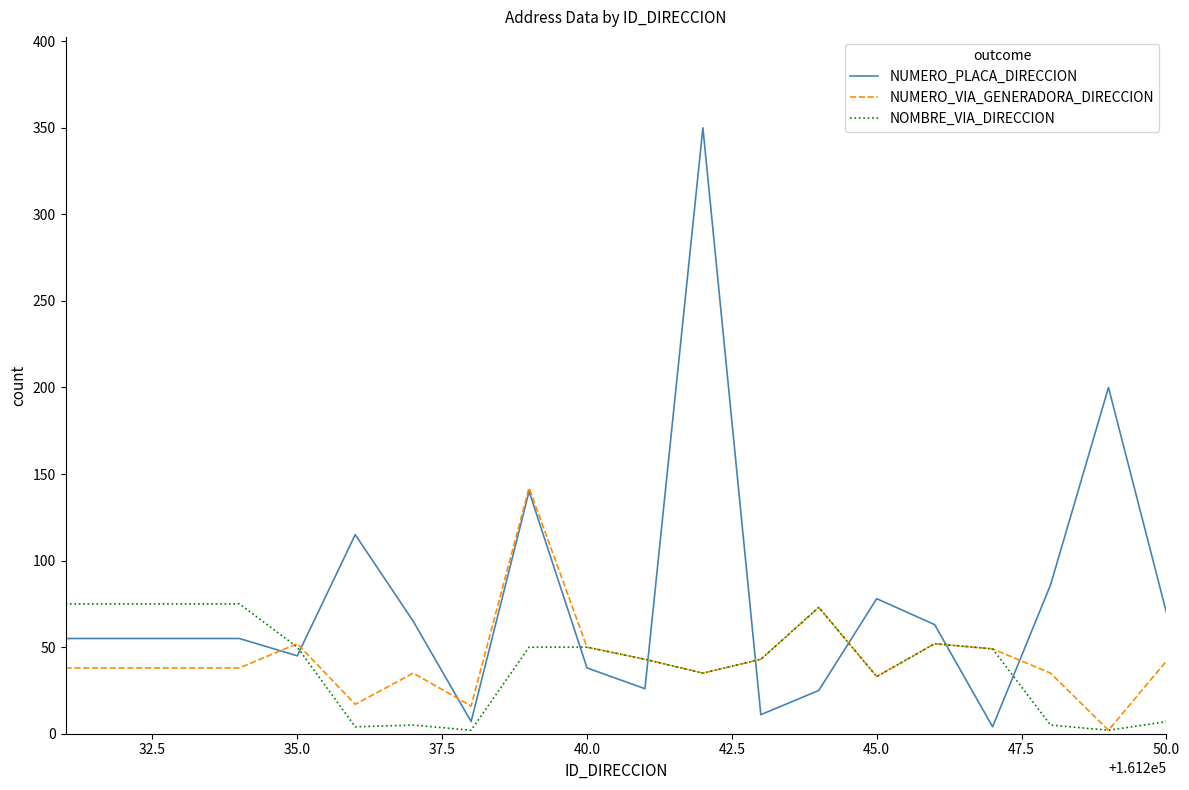

What is the greatest value displayed?

350